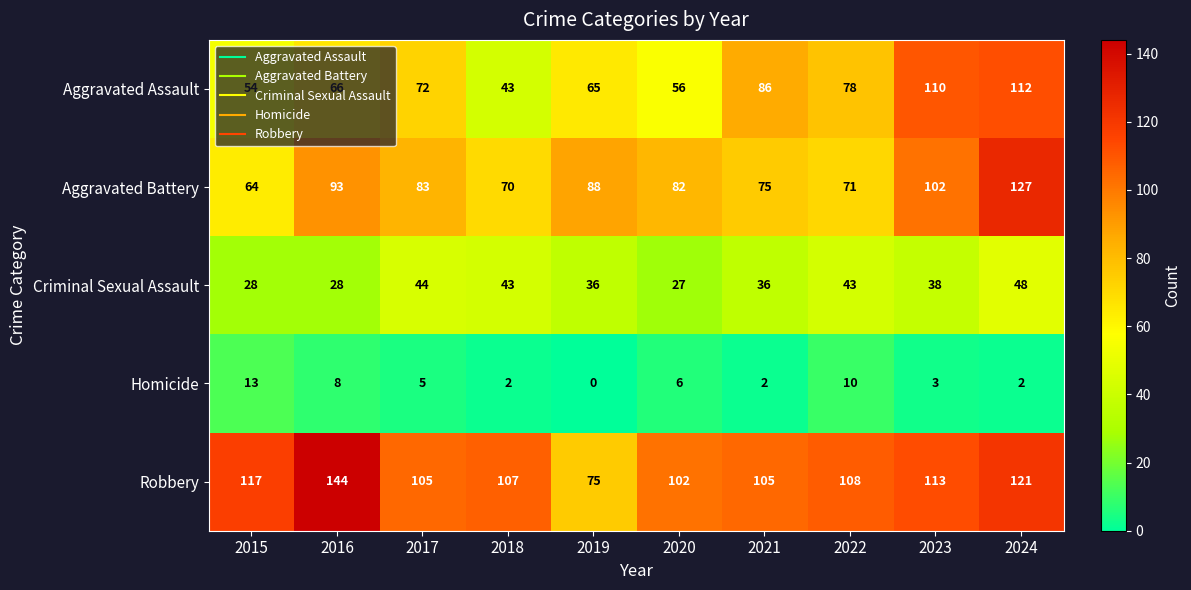

At which category does the chart reach its minimum across all series?

2019